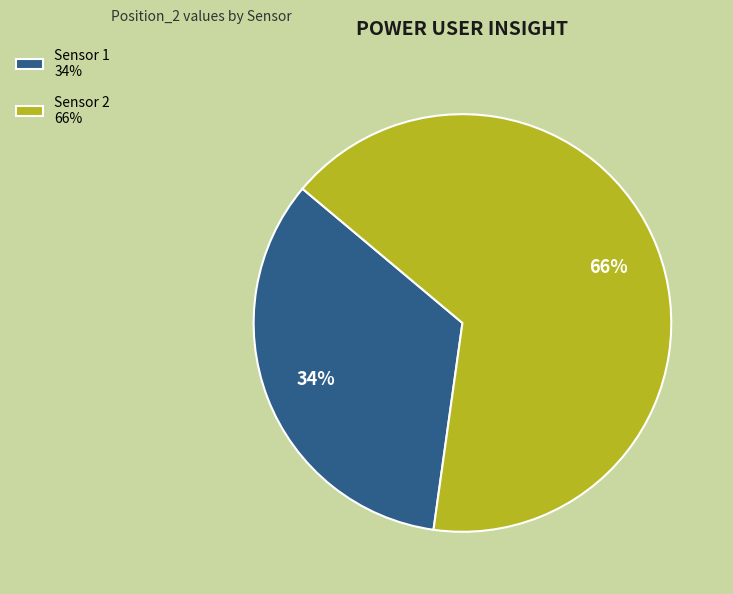

Rank the categories by value from highest to lowest.

Sensor 2, Sensor 1